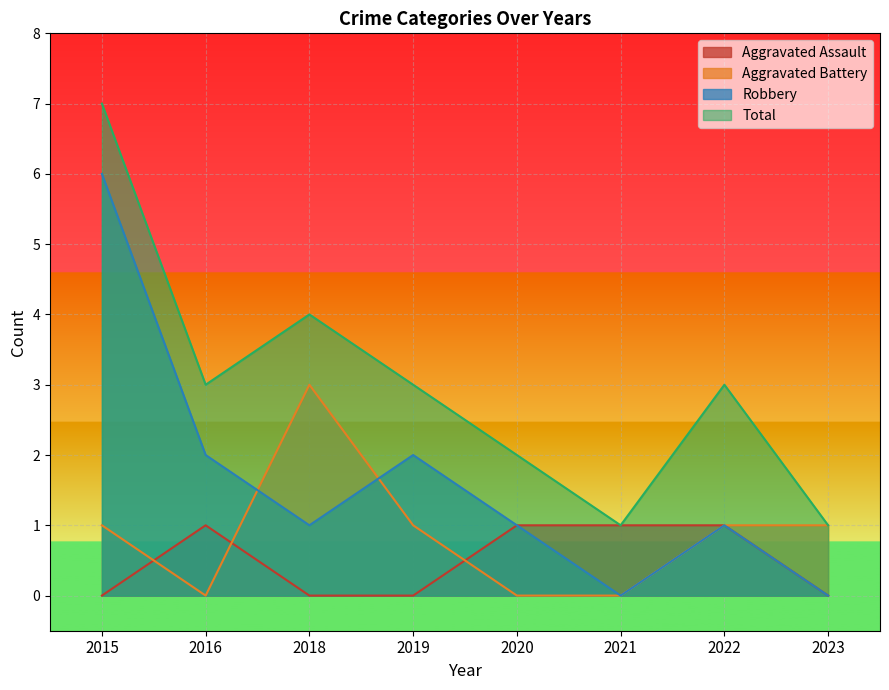

Which category has the lowest value in the Aggravated Assault series?

2015